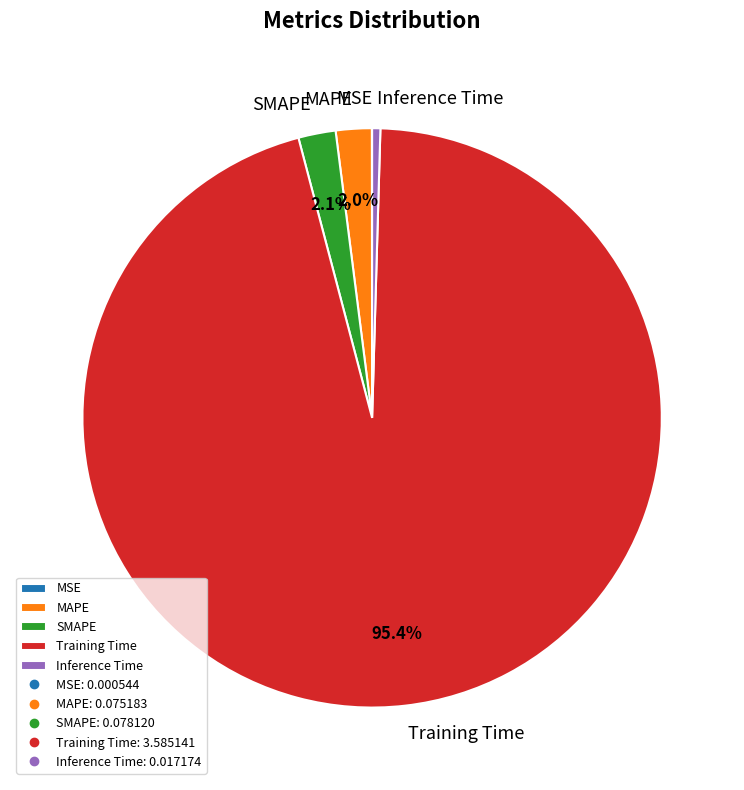

To the nearest percent, what is the average slice percentage?

20%